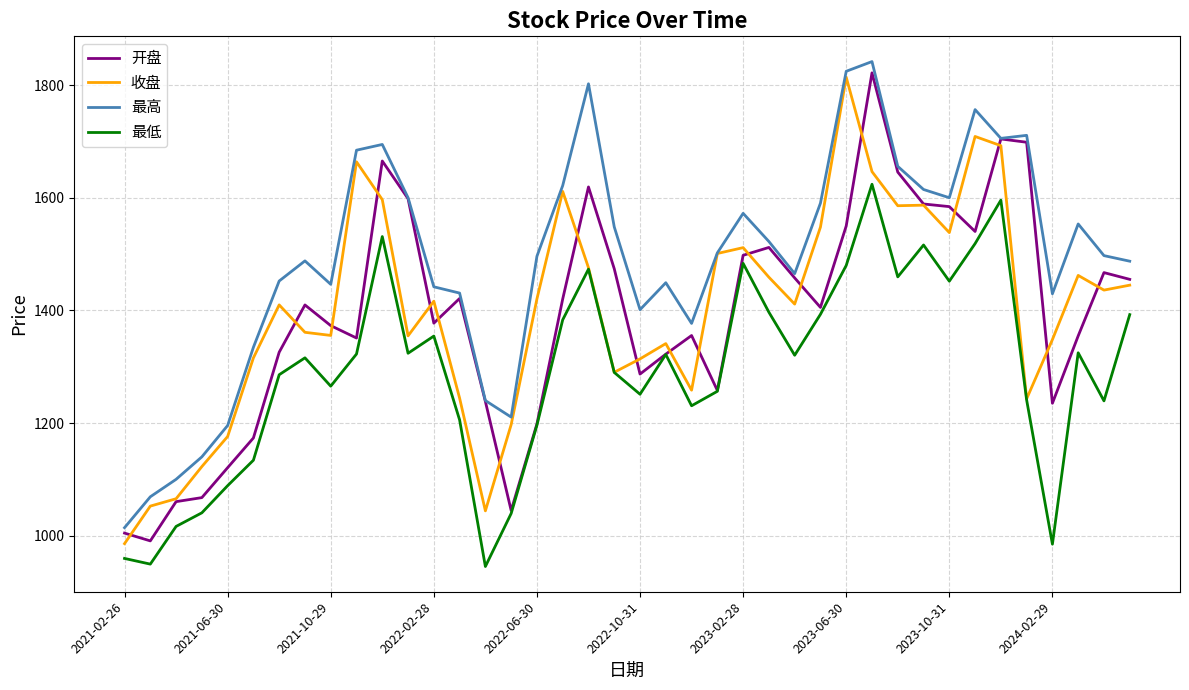

What is the maximum value shown in the chart?

1842.1